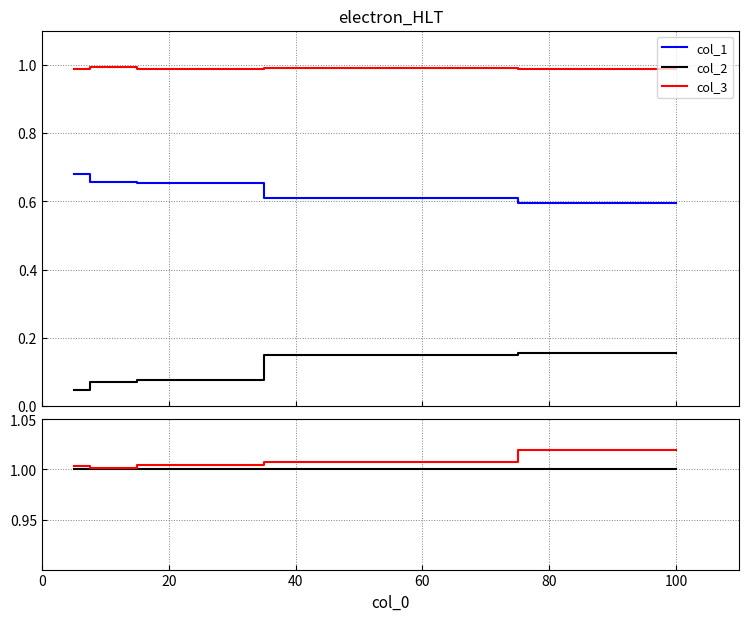

Is this an area chart (filled region under the line)?

No